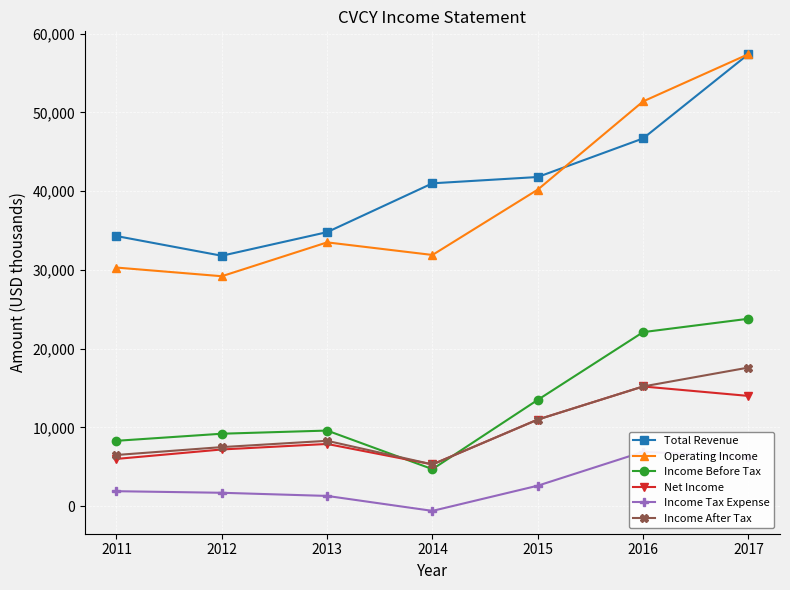

List the labels in order of Income After Tax value, smallest first.

2014, 2011, 2012, 2013, 2015, 2016, 2017